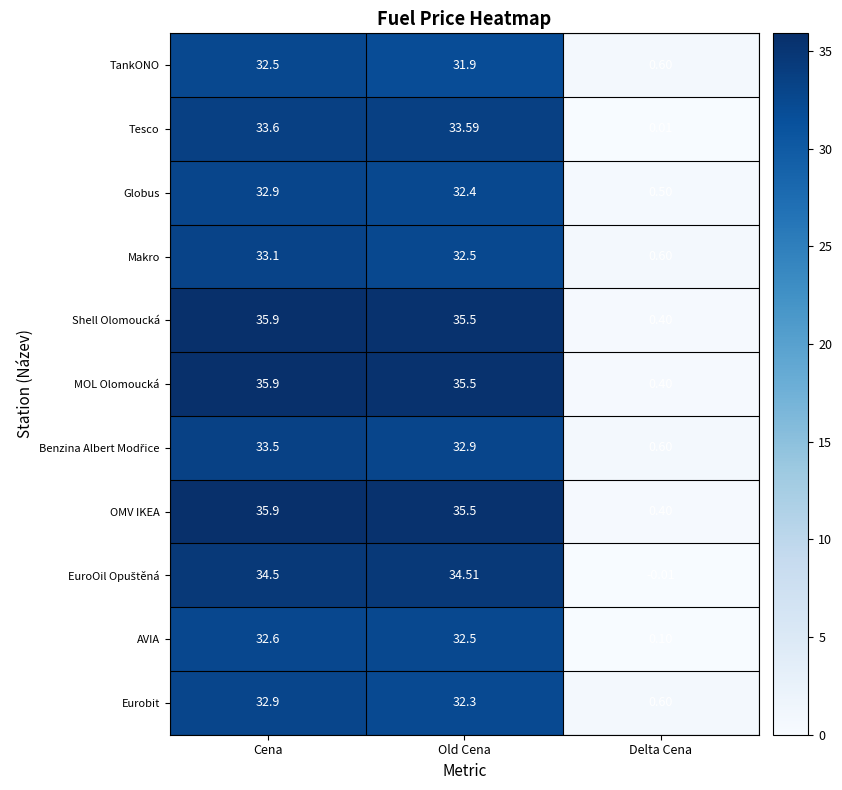

At which label is Makro closest to 16?

Delta Cena